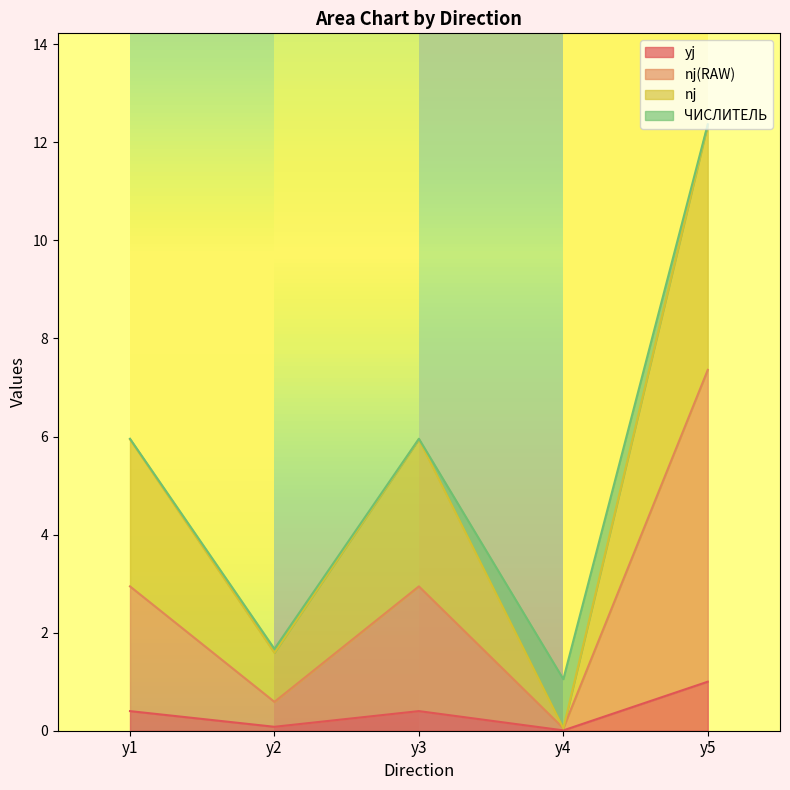

What is the value of the nj(RAW) point at the 3rd from the left?

2.9